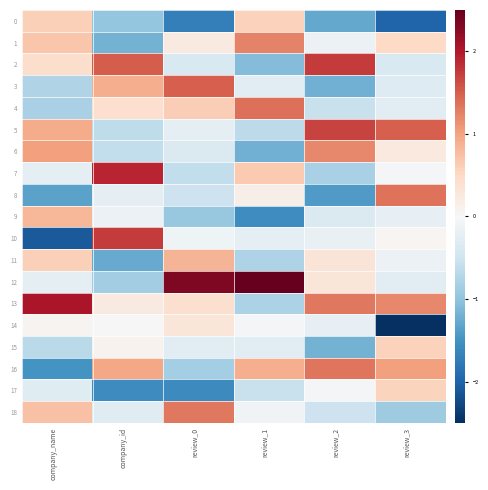

Which category has the highest value across all series?

review_1